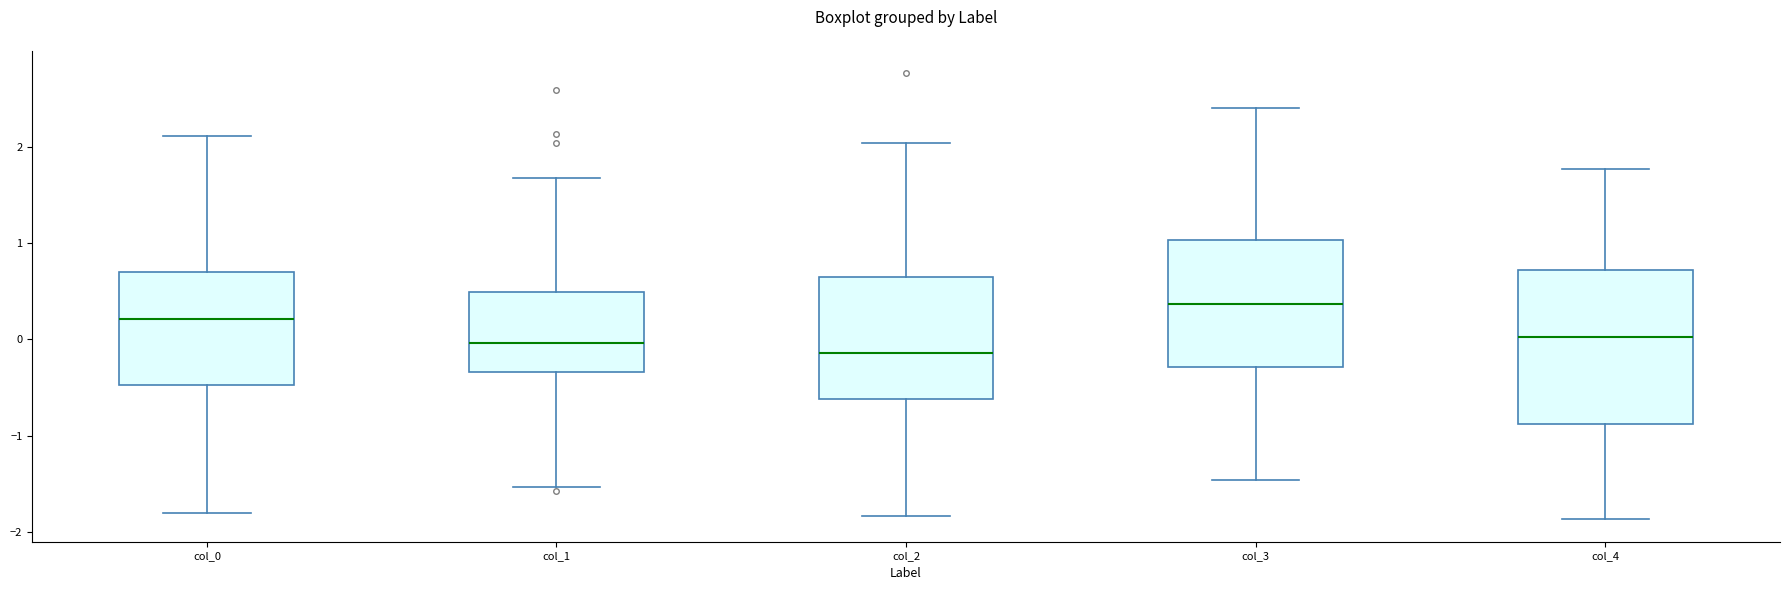

Reading left to right, read every box against the y-axis: the position of its median line, the range the box covers, and the ends of its whiskers. The values are not printed on the chart, so give them approximately, as read against the axis.

col_0: median 0.2, box -0.5 to 0.7, whiskers -1.8 to 2.1
col_1: median 0.0, box -0.3 to 0.5, whiskers -1.5 to 1.7
col_2: median -0.1, box -0.6 to 0.6, whiskers -1.8 to 2.0
col_3: median 0.4, box -0.3 to 1.0, whiskers -1.5 to 2.4
col_4: median 0.0, box -0.9 to 0.7, whiskers -1.9 to 1.8